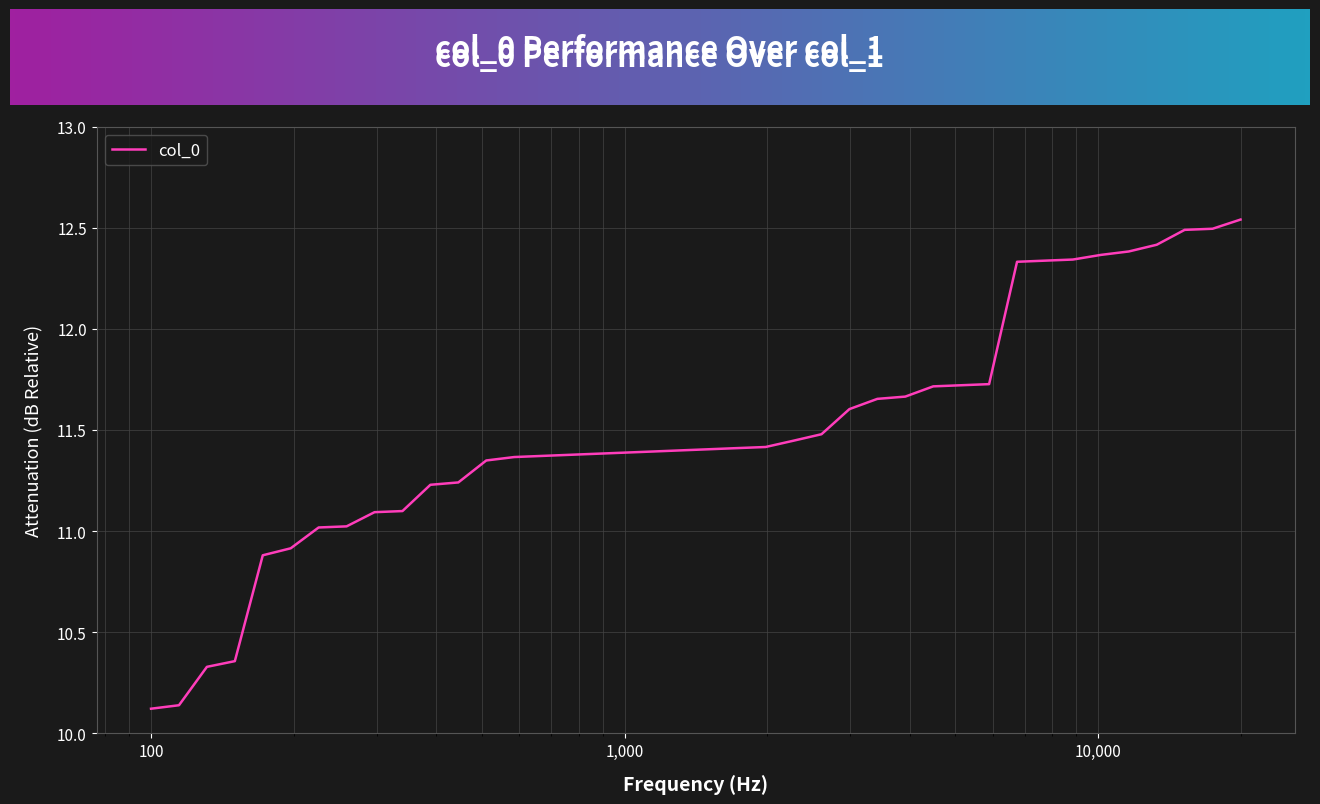

What is the difference between the maximum and minimum values?

2.4